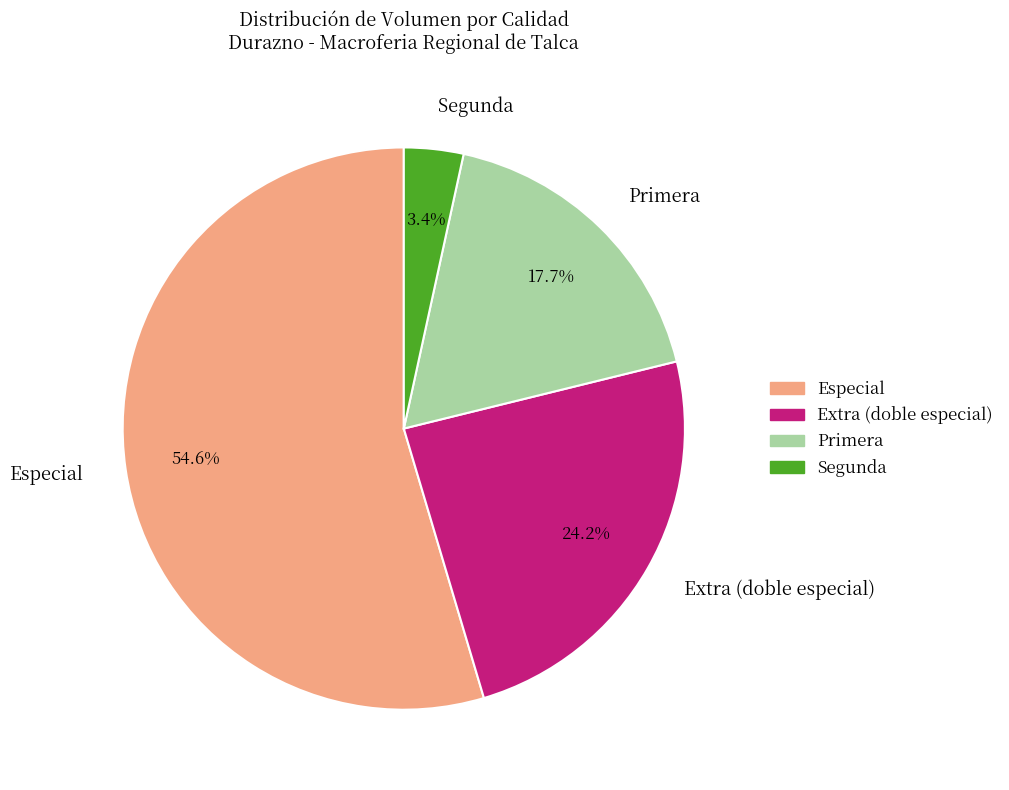

Does any single category account for the majority?

Yes